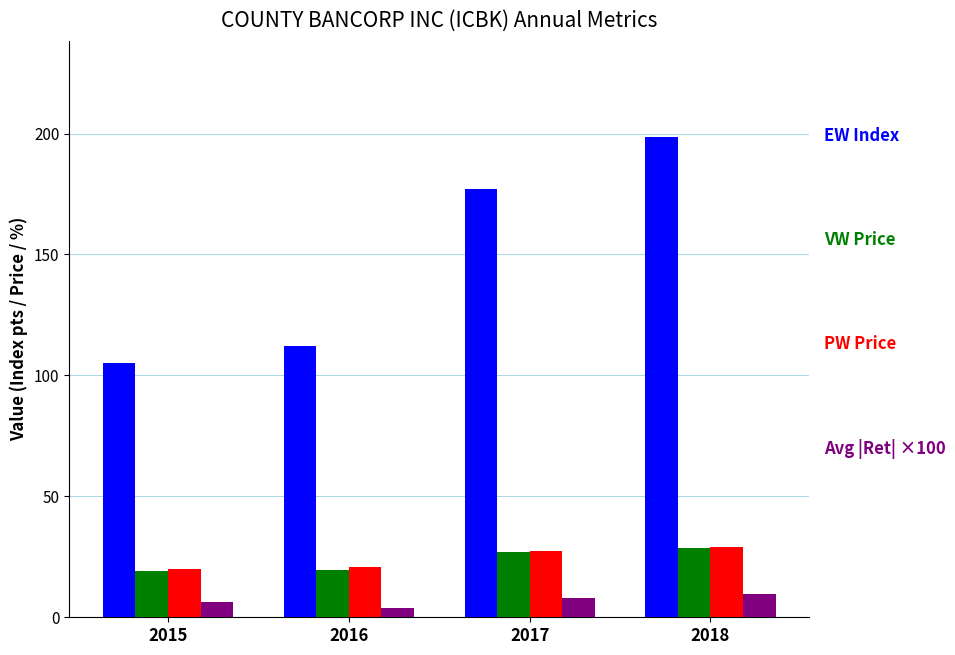

What is the smallest value displayed?

3.9